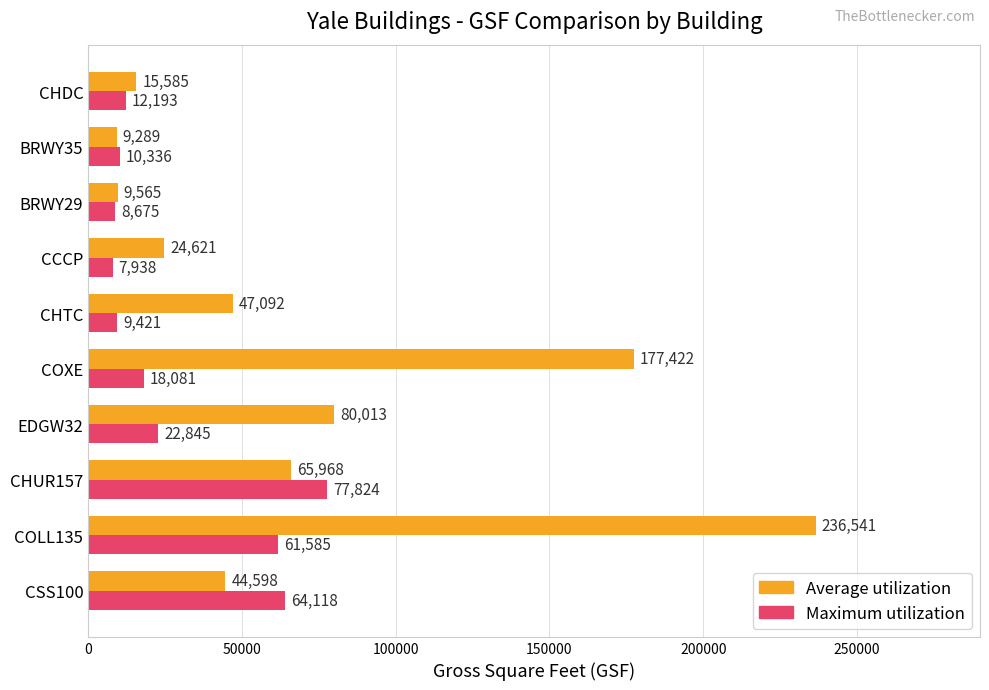

Which category has the highest value in the Maximum utilization series?

CHUR157